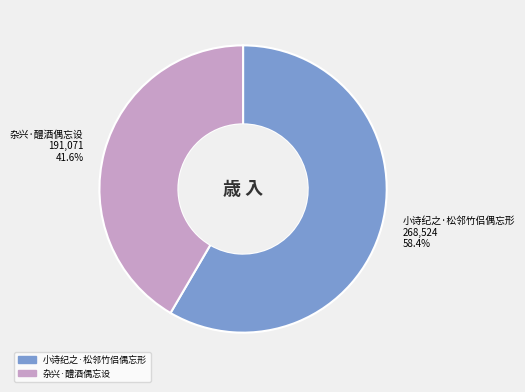

Is there any slice that represents more than half of the pie?

Yes